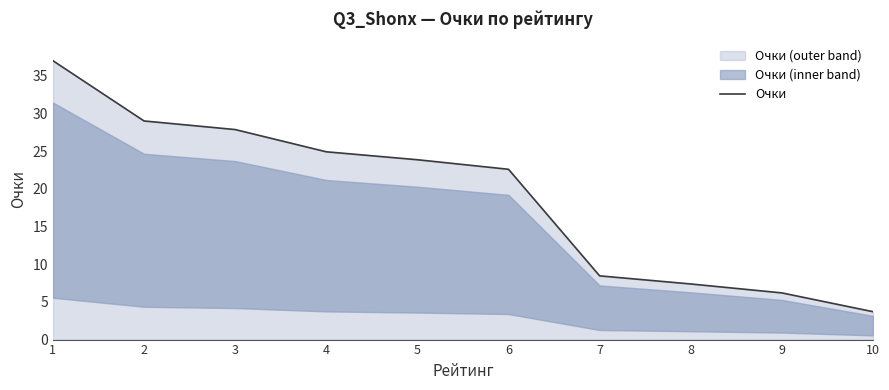

What is the average value?

19.1